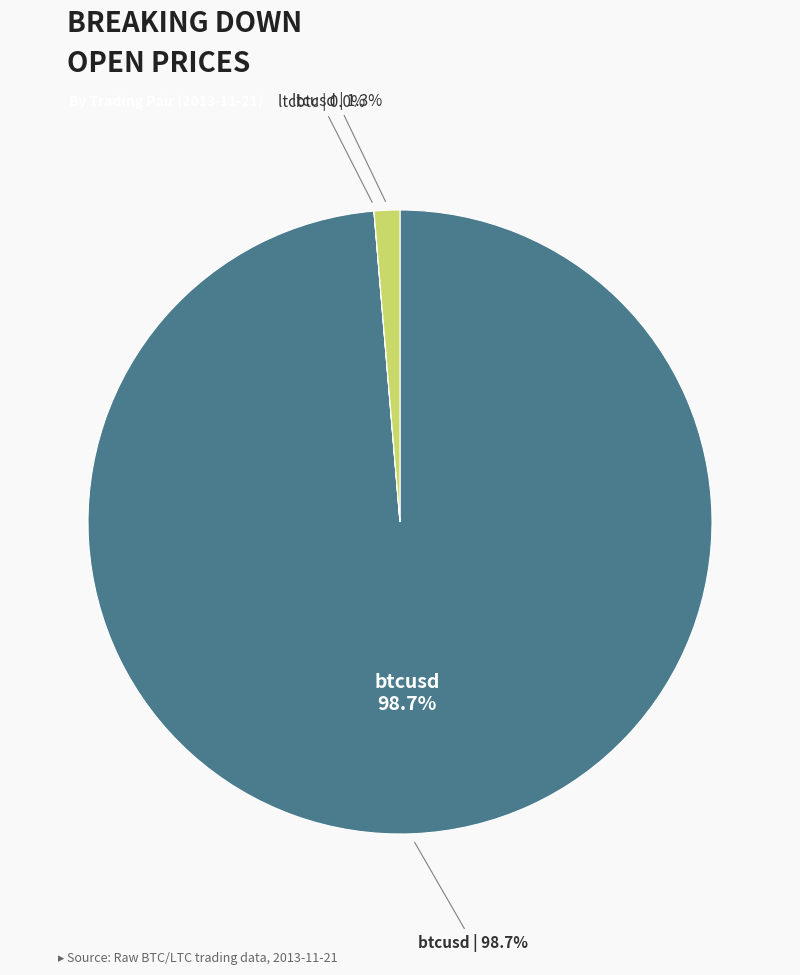

Do btcusd and ltcusd together represent more than half of the pie?

Yes